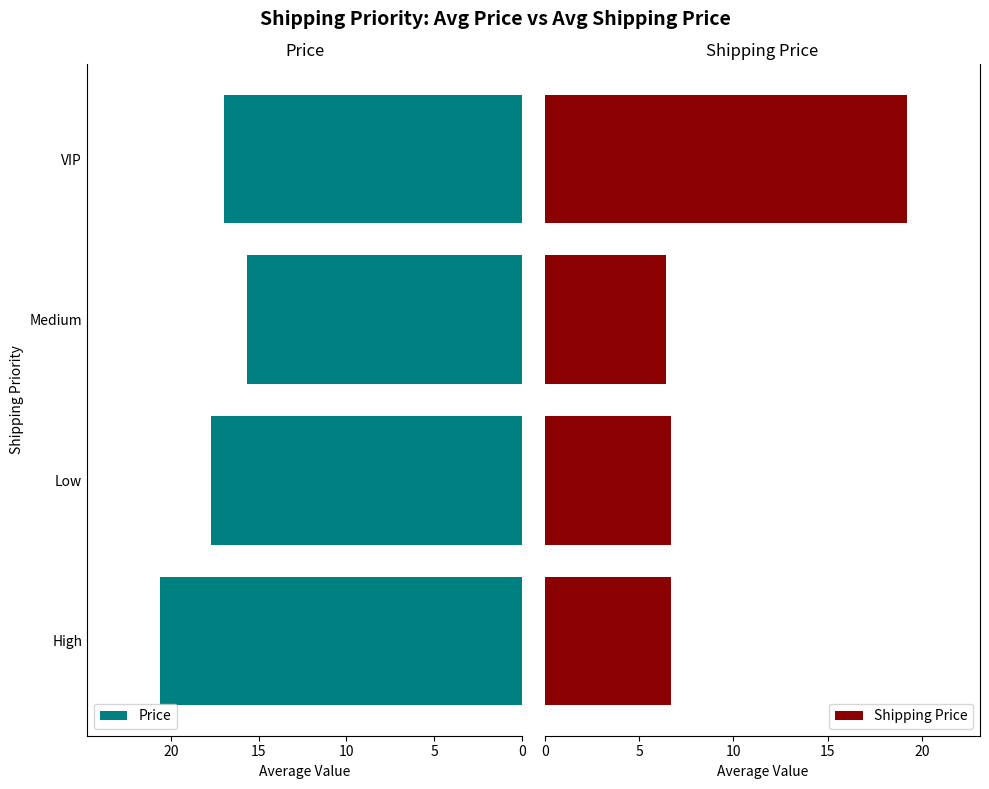

True or false: Price has a value of 15.7 at Medium.

True